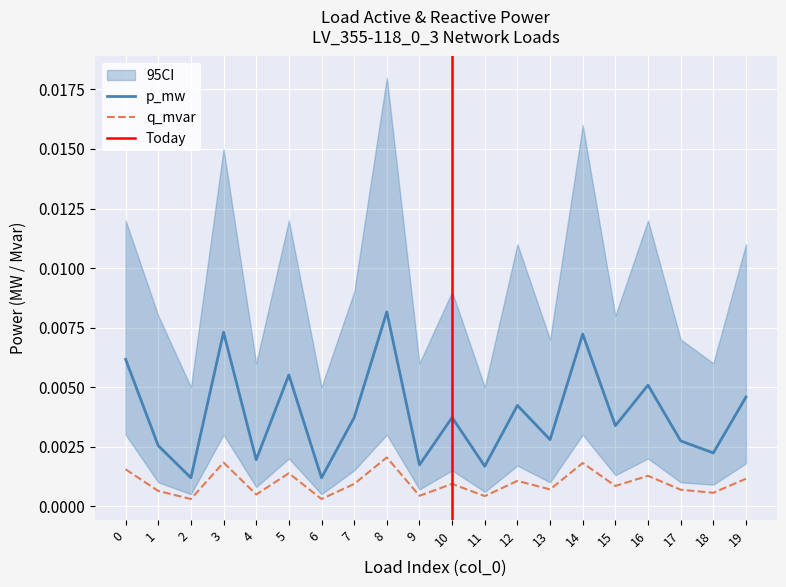

Between 7 and 11, which series saw the biggest shift?

p_mw